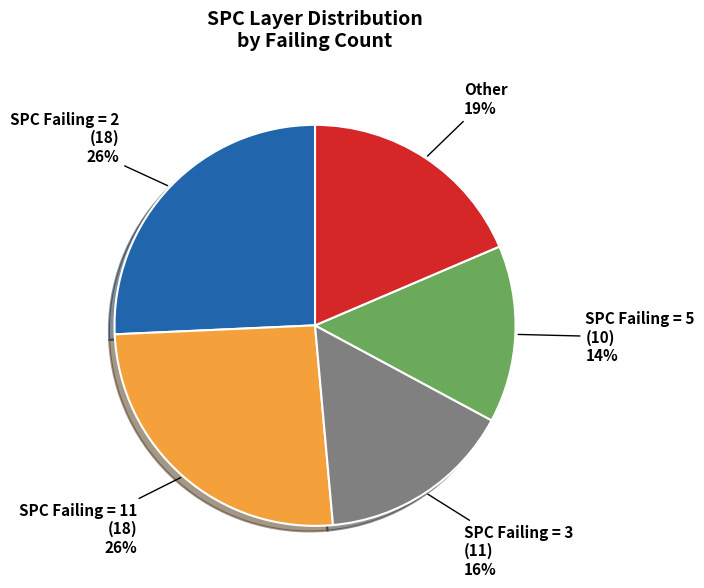

How many segments does this pie chart have?

5